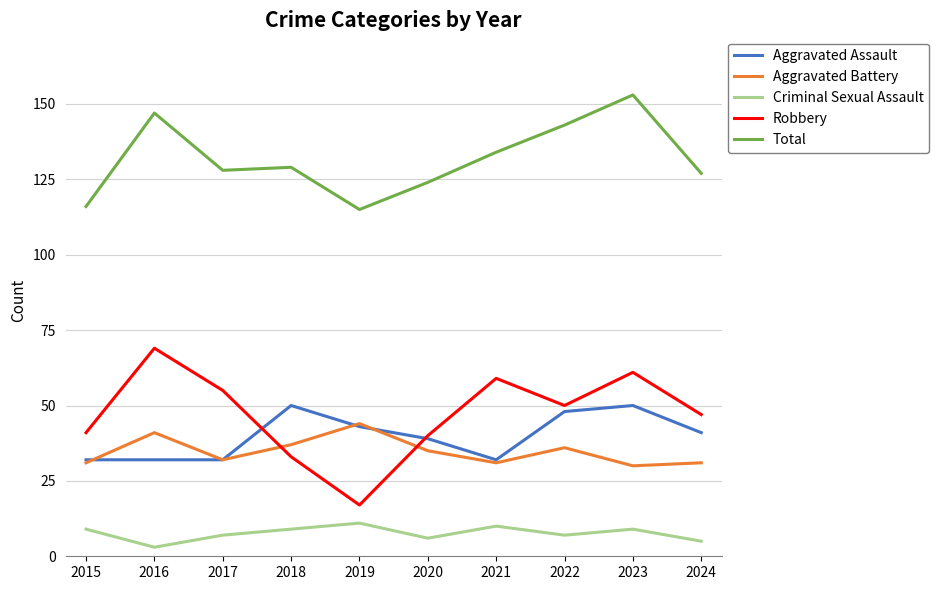

True or false: Criminal Sexual Assault and Robbery cross at least once.

False